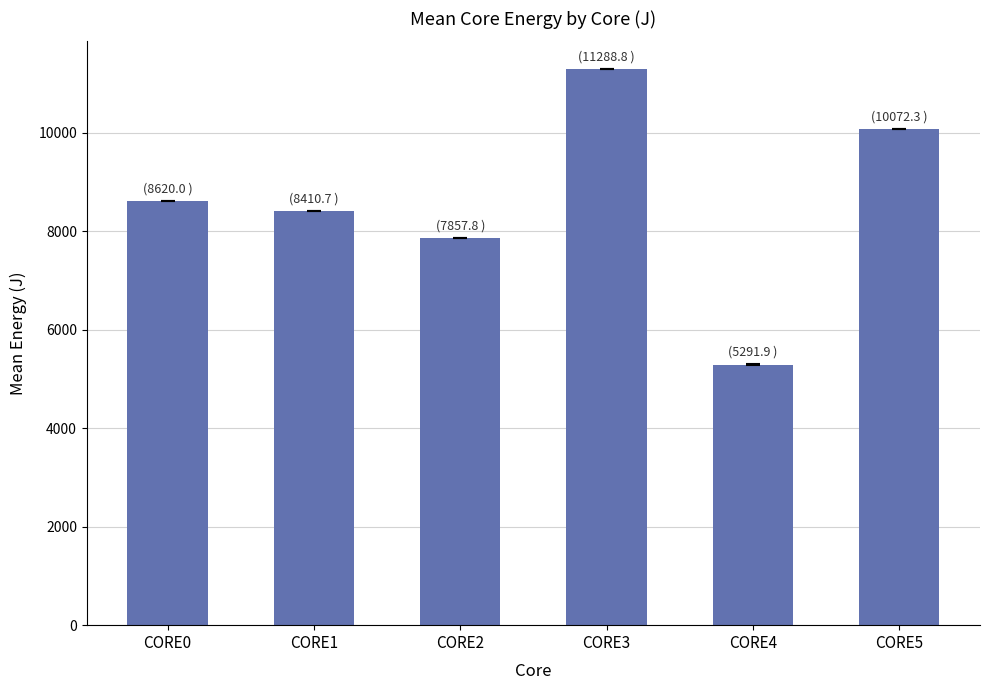

Reading left to right, list all the values displayed in this chart.

8620.0	8410.7	7857.8	11288.8	5291.9	10072.3